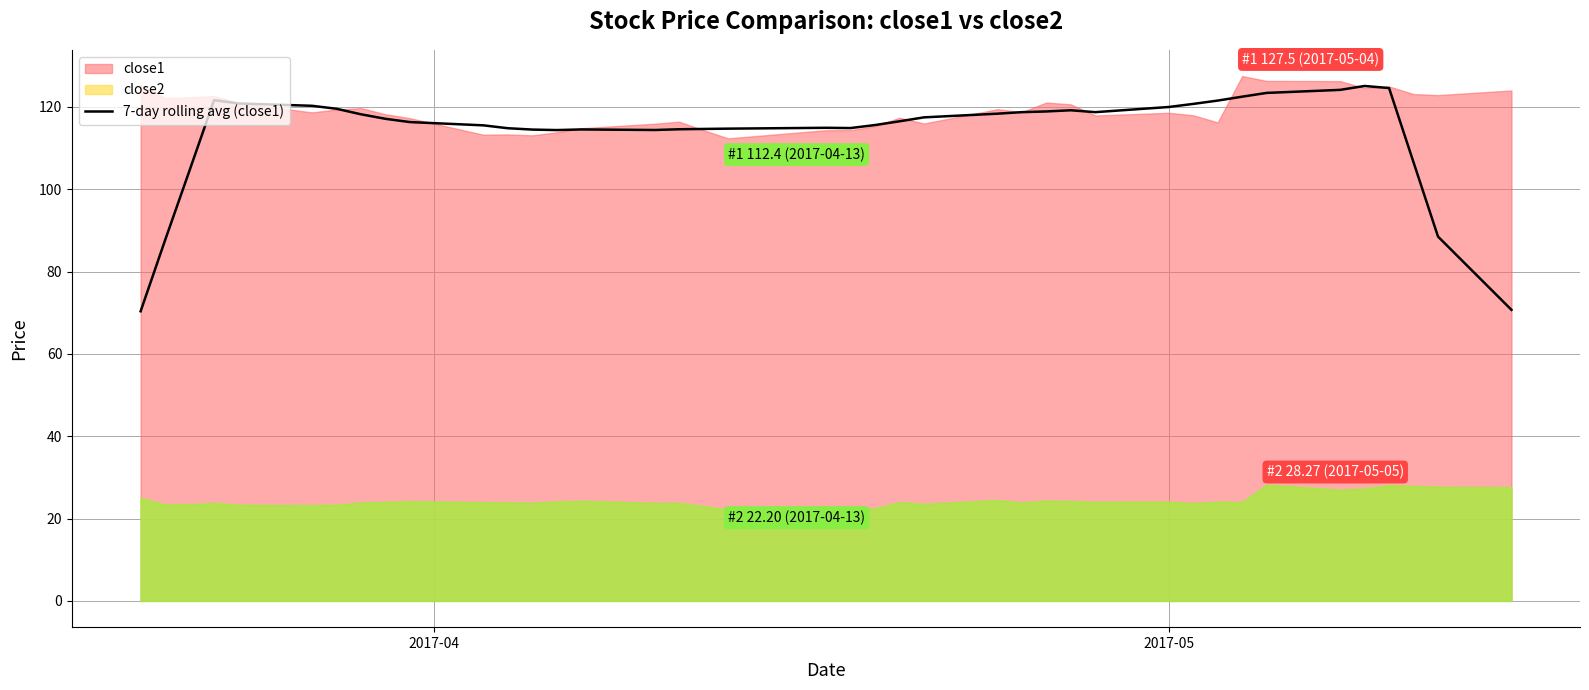

What is the minimum value for 7-day rolling avg (close1)?

70.4